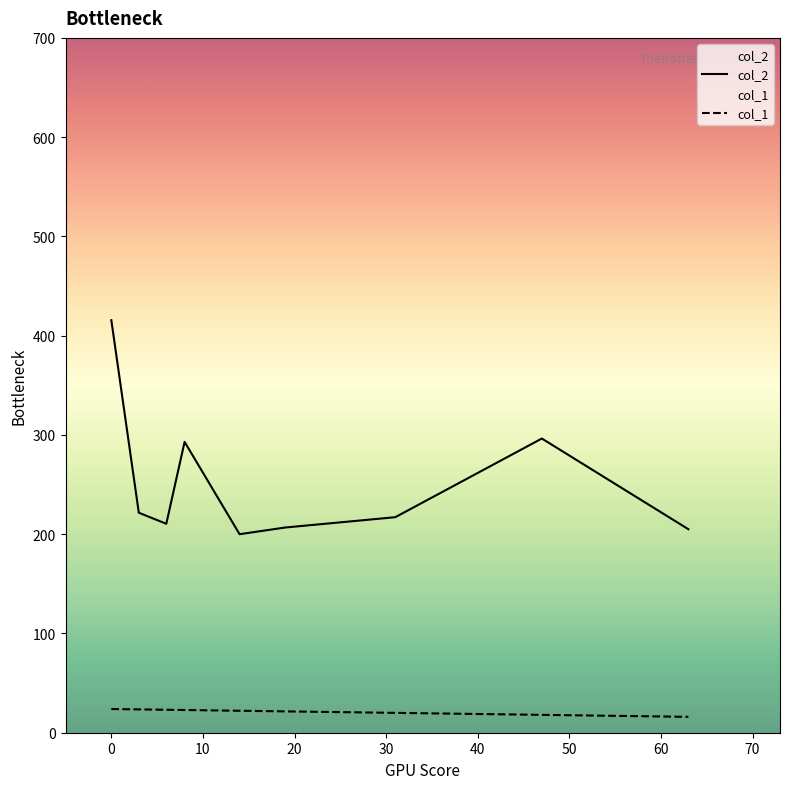

What is the smallest value displayed?

16.0